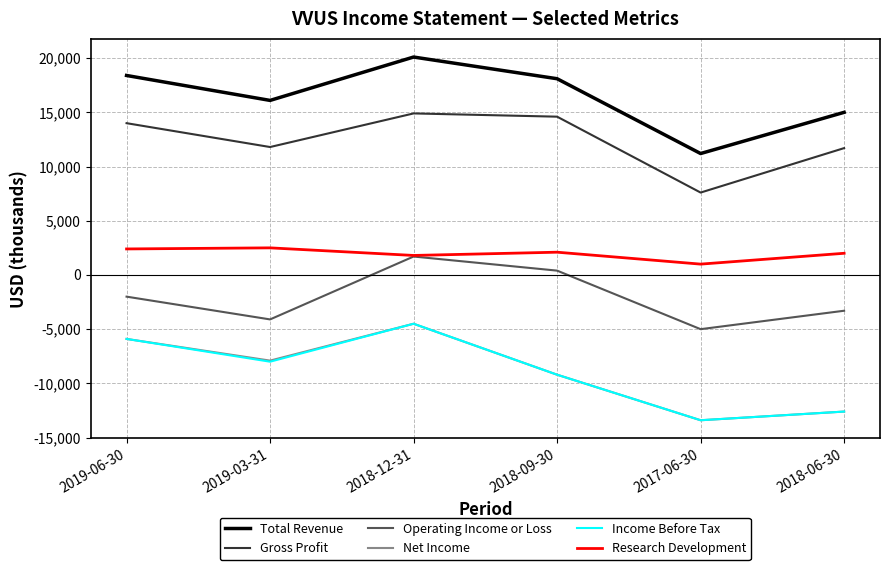

At which category does Total Revenue reach its first local valley?

2019-03-31